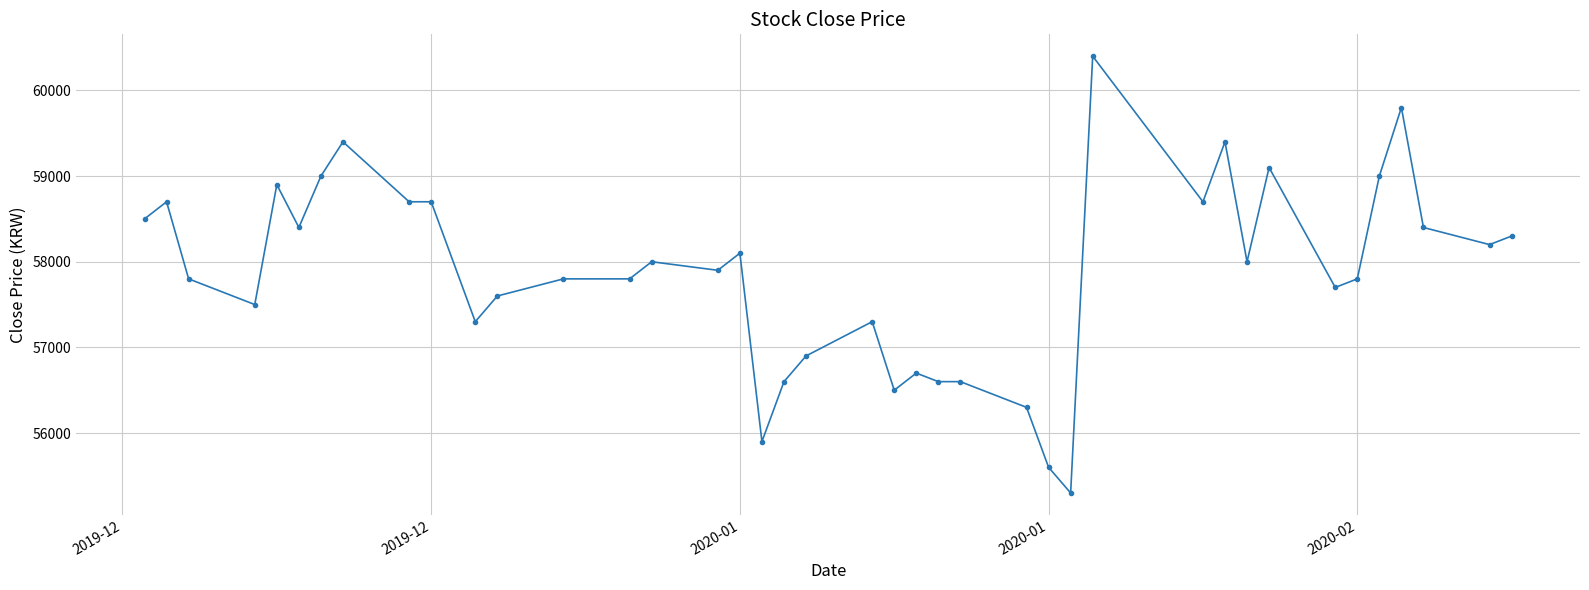

What is the difference between the maximum and second lowest values?

4800